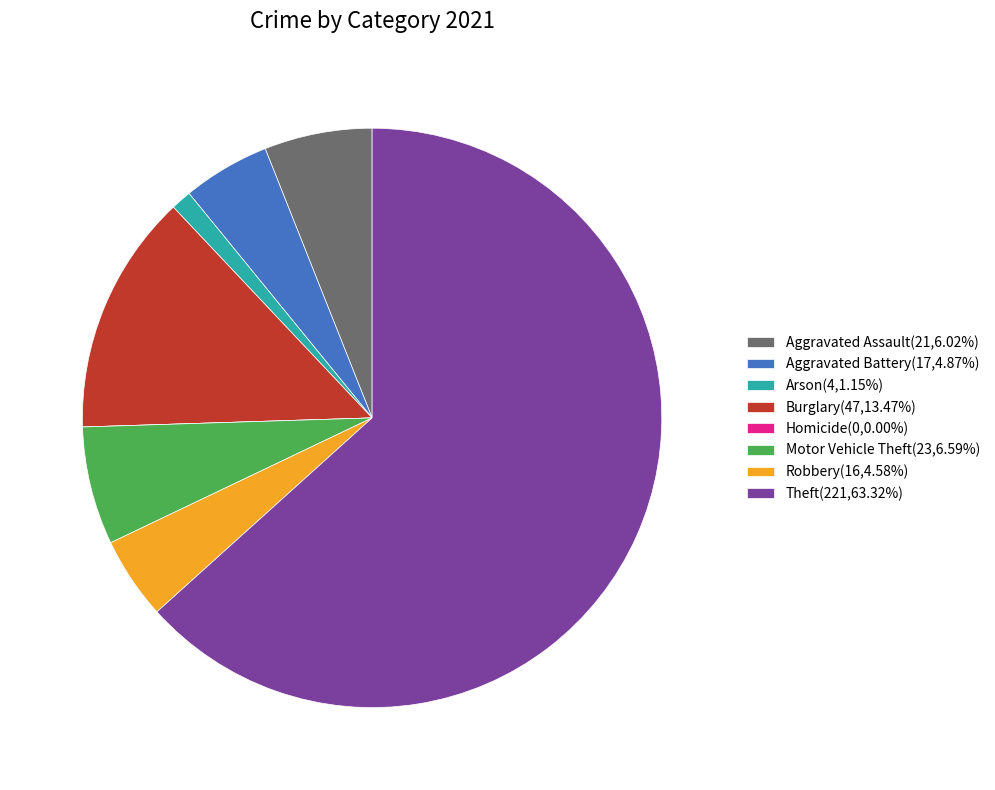

Does any single category account for the majority?

Yes